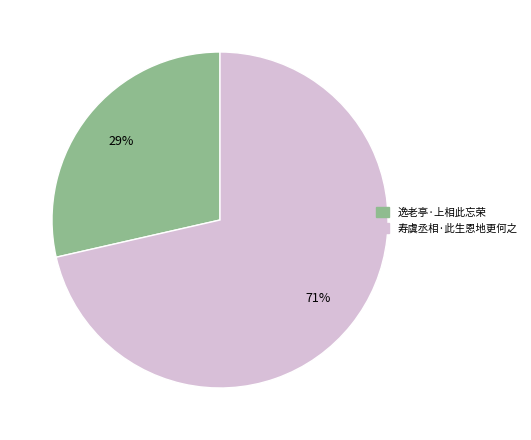

Is 寿虞丞相·此生恩地更何之 the majority of the pie?

Yes